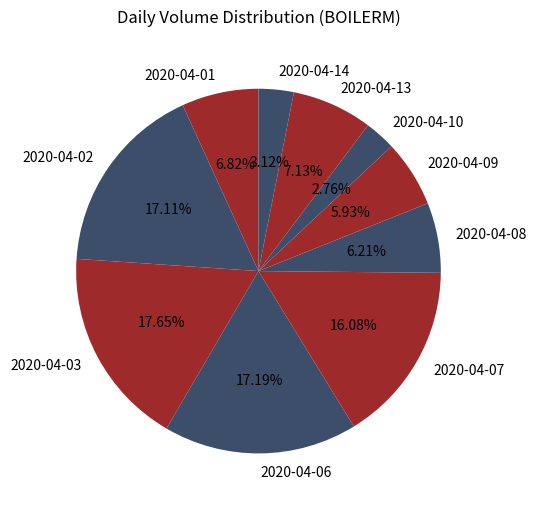

Which has a higher value, 2020-04-03 or 2020-04-10?

2020-04-03